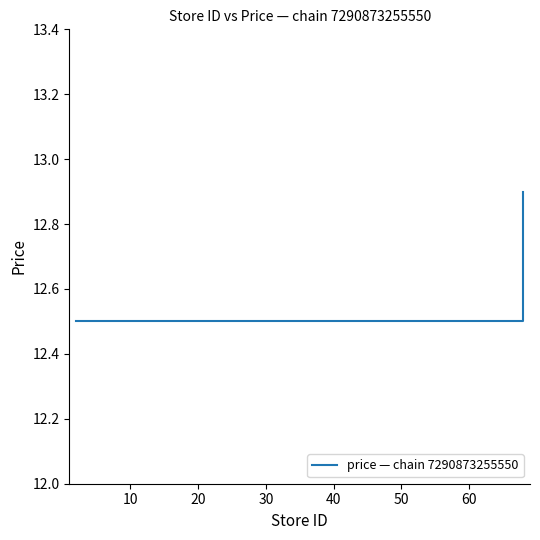

How many values are between 12 and 13?

6